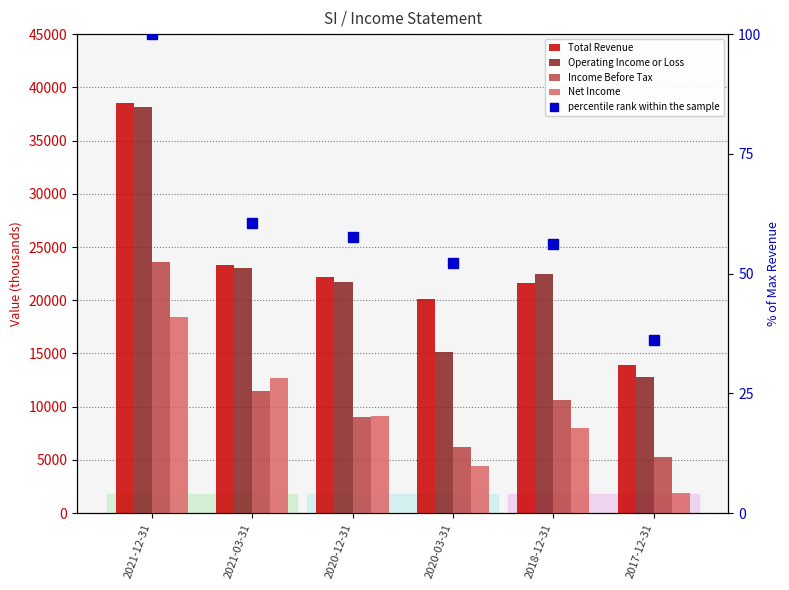

Is it true that percentile rank within the sample equals 36.1 at 2017-12-31?

True